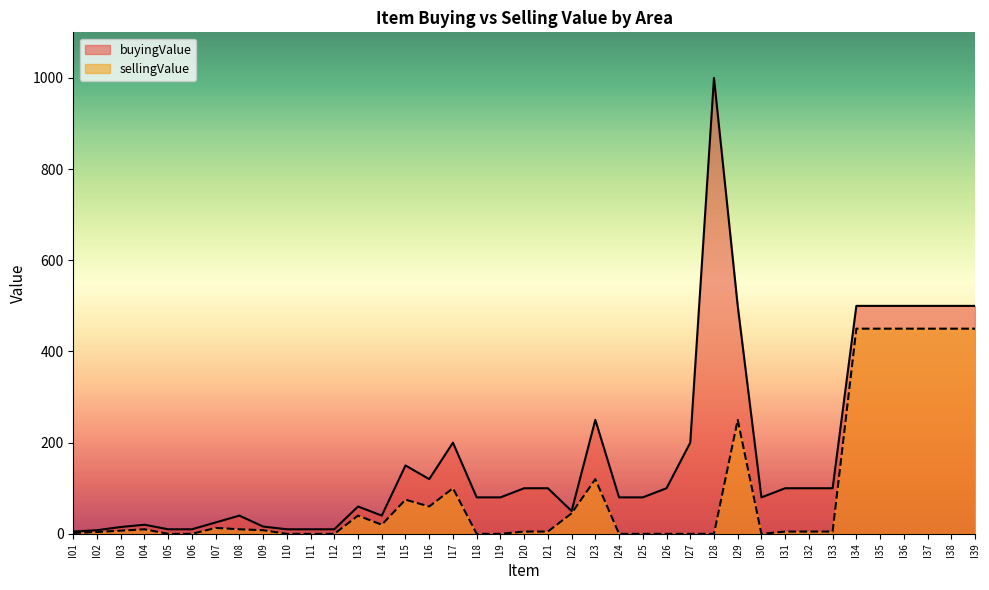

Is the value of sellingValue at I08 greater than the value of buyingValue at I37?

No